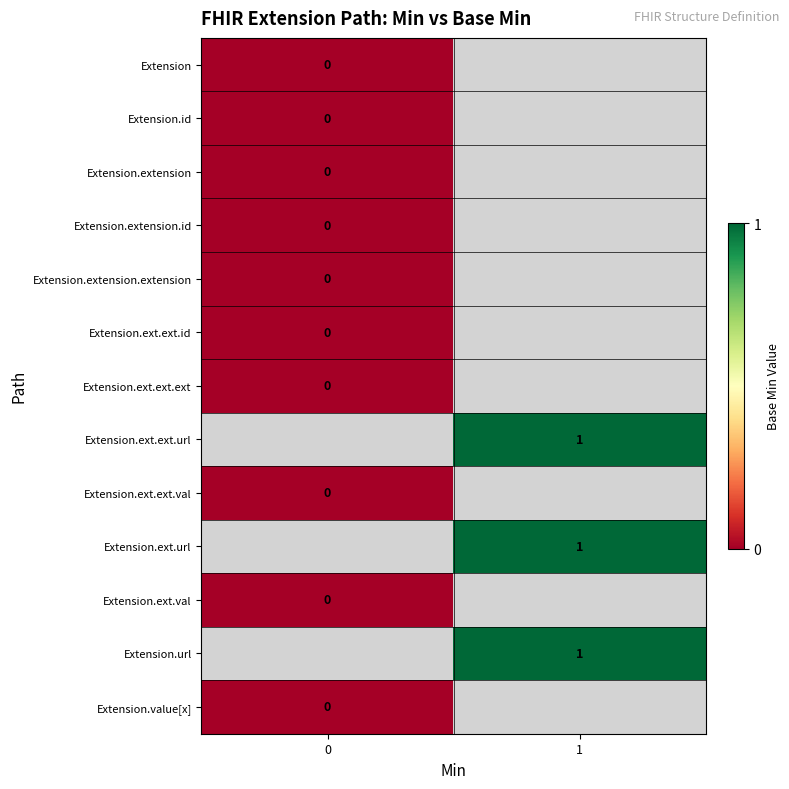

What is the maximum value shown in the chart?

1.0